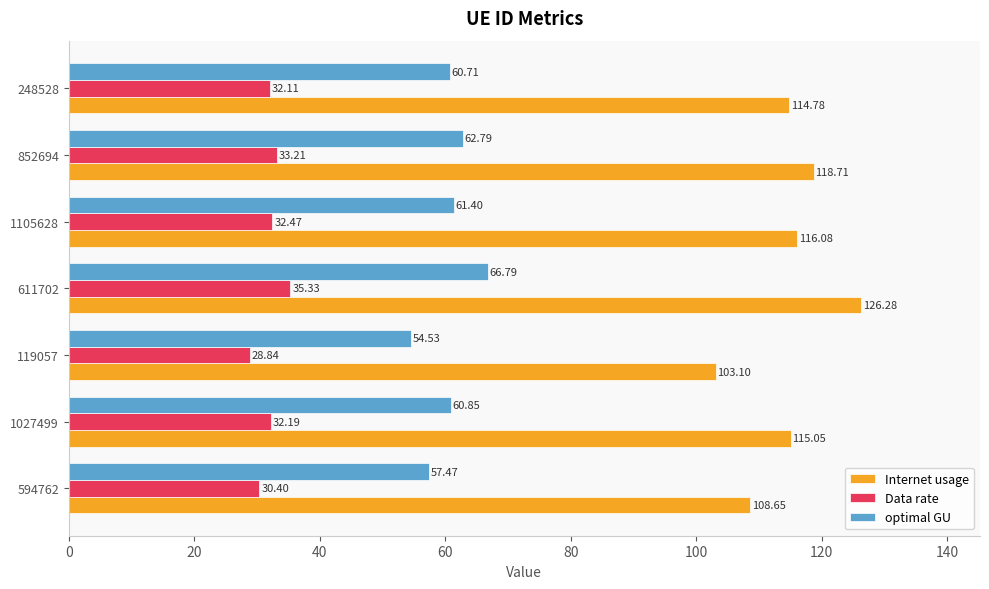

Which series changed the most between 119057 and 248528?

Internet usage